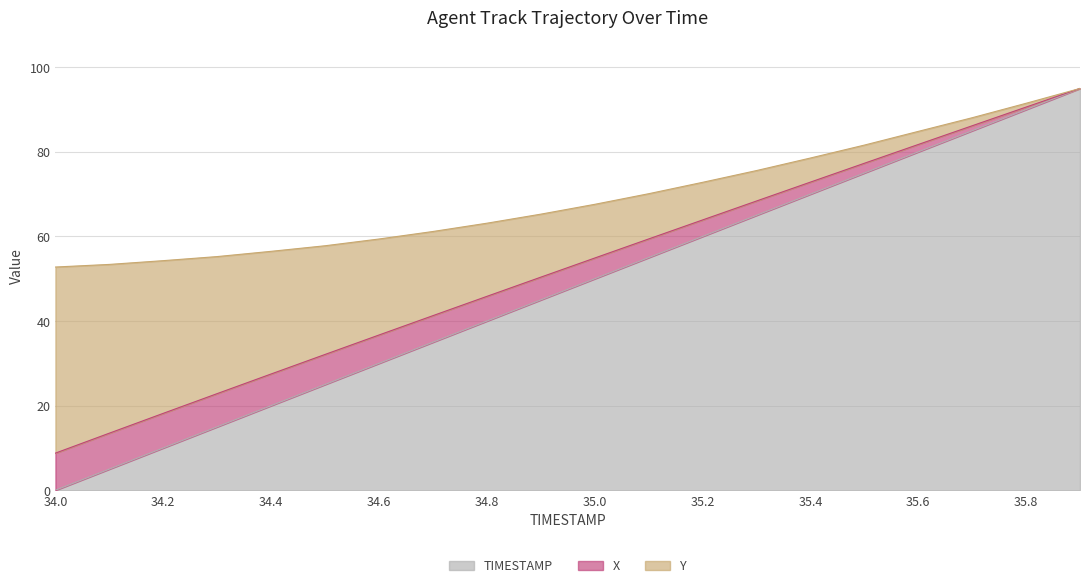

What is the greatest value displayed?

95.0